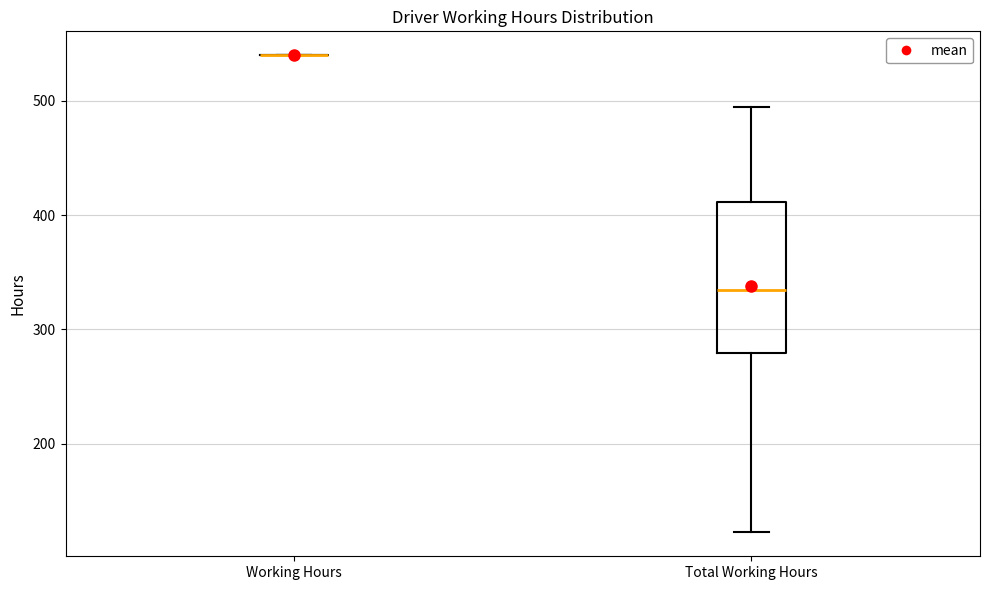

Where is the upper edge of the box for Total Working Hours on the y-axis? The values are not printed on the chart, so give them approximately, as read against the axis.

410